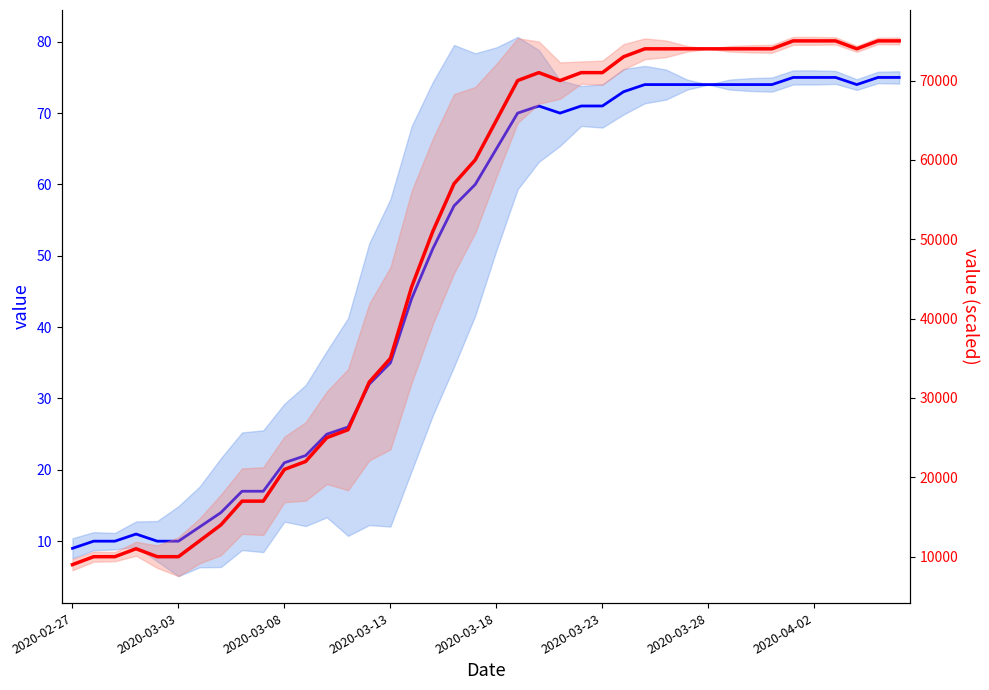

True or false: value has a value of 74 at 32.

True